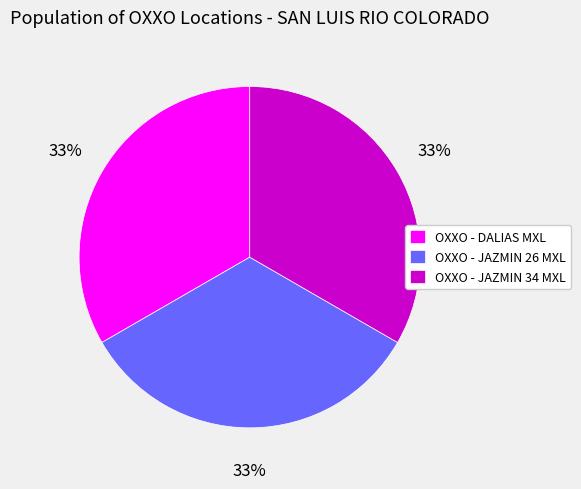

To the nearest percent, what portion does OXXO - JAZMIN 26 MXL represent?

33%